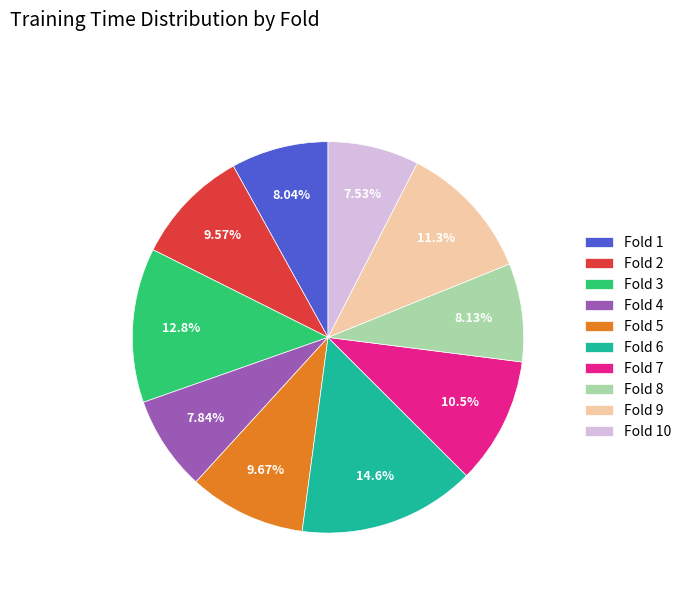

Is there any slice that represents more than half of the pie?

No